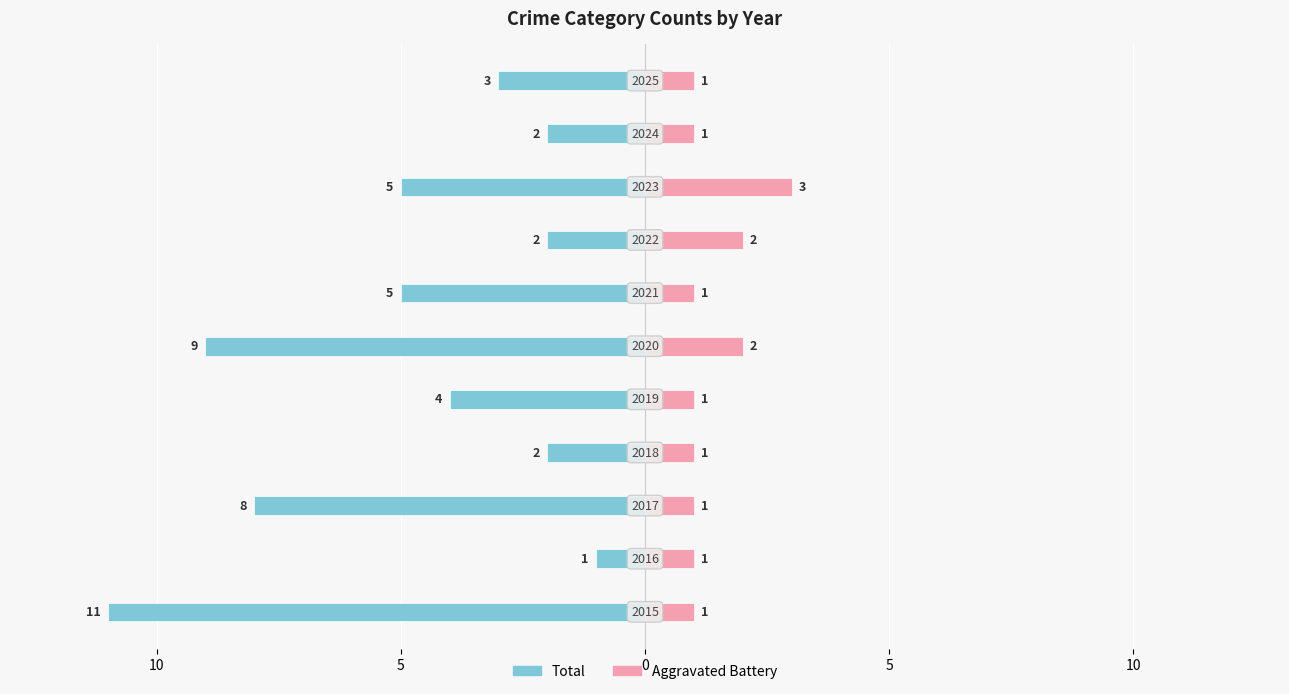

At 10, list the series in order from smallest to largest.

Total, Aggravated Battery